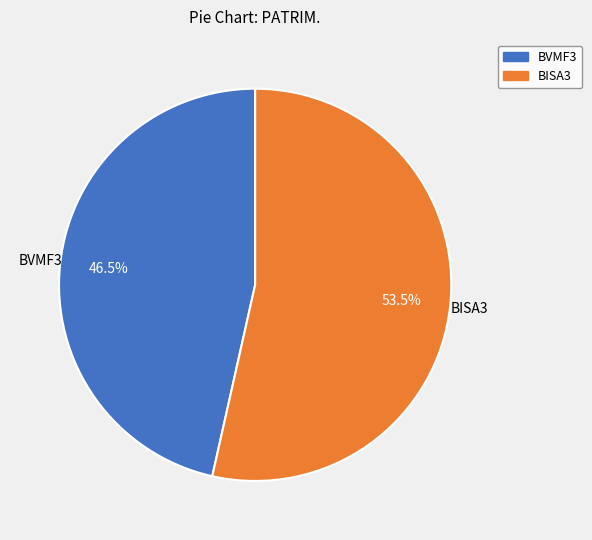

Count the number of slices in the pie.

2